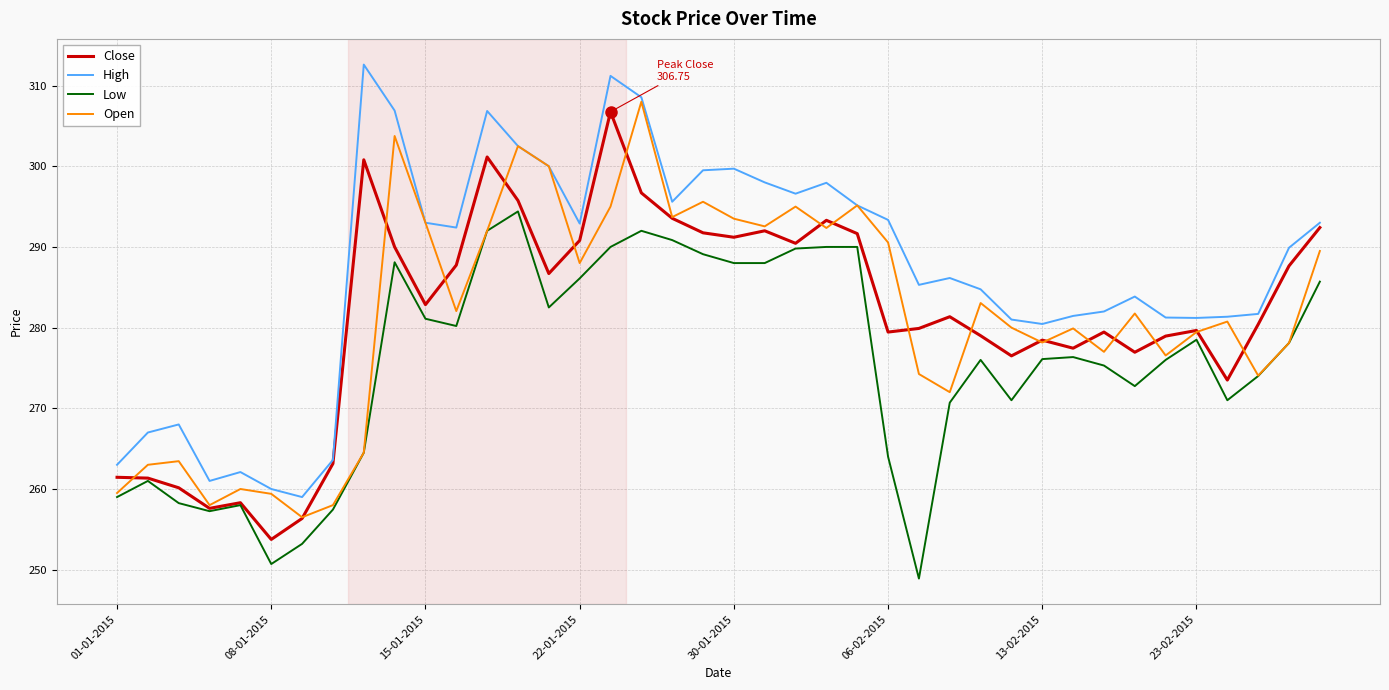

What is the greatest value displayed?

312.6